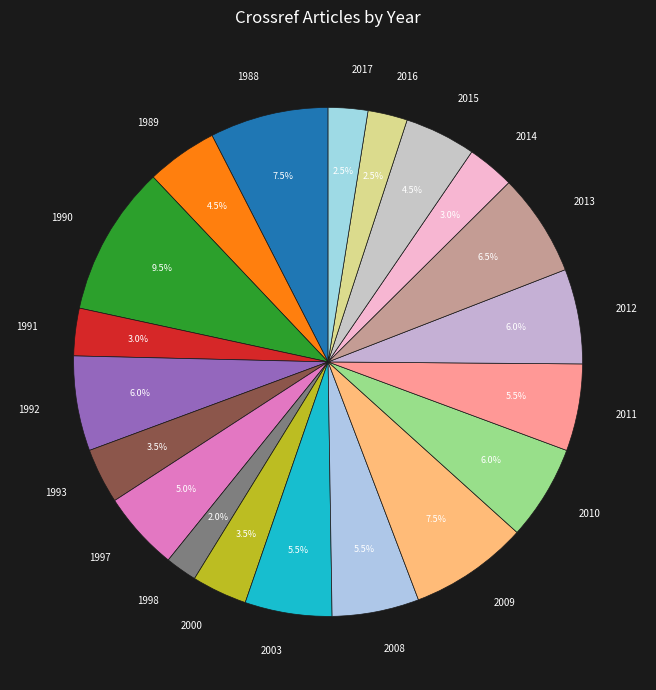

Is there a majority slice in this chart?

No